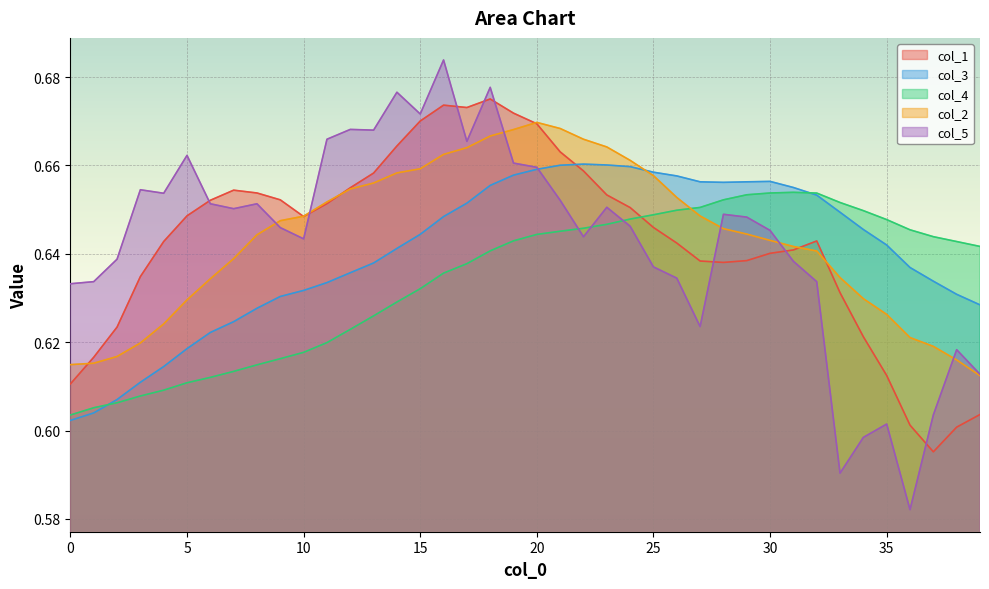

What is the sum of all col_1 values?

25.7